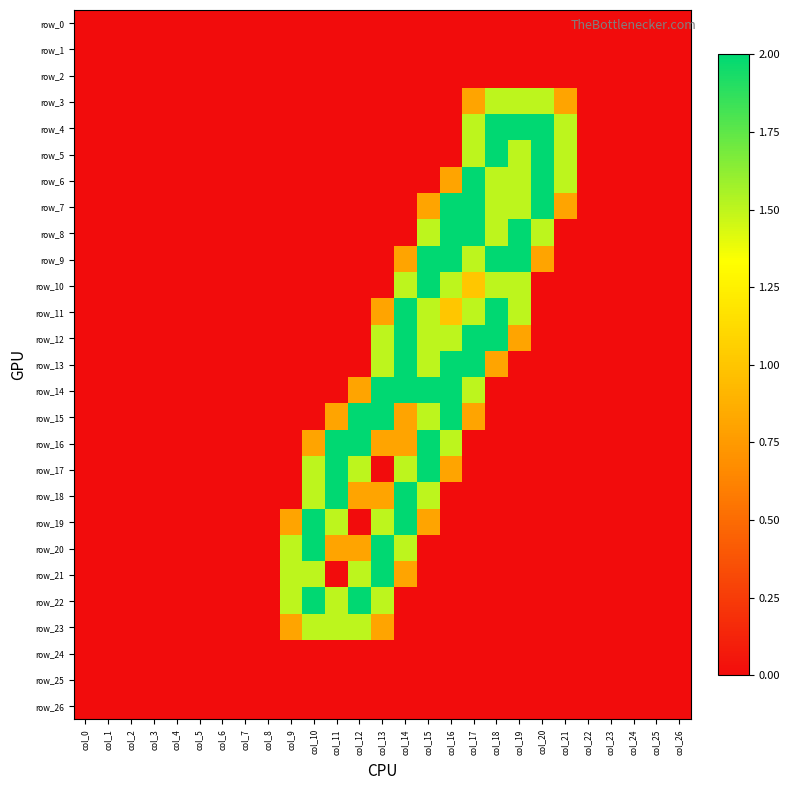

Which series has the largest total across all categories?

row_12